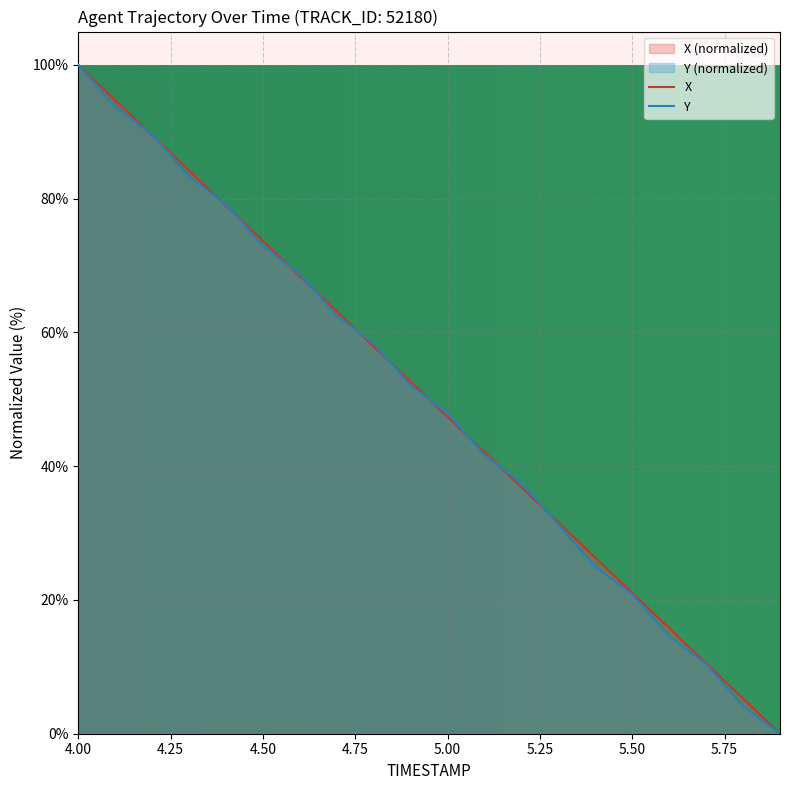

What is the spread (max minus min) of values at 5.2?

0.7